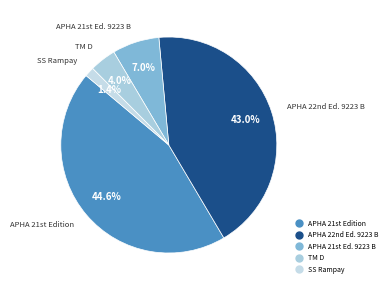

How many segments does this pie chart have?

5